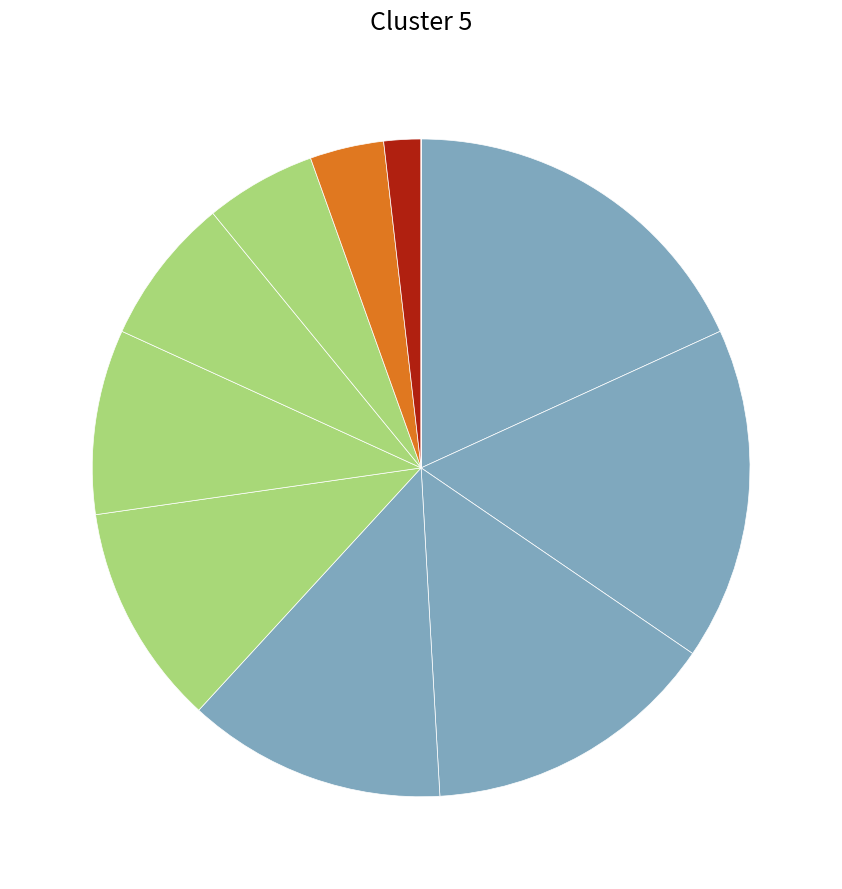

Rank the categories by value from lowest to highest.

nzd0520-0010, nzd0520-0009, nzd0520-0008, nzd0520-0007, nzd0520-0006, nzd0520-0005, nzd0520-0004, nzd0520-0003, nzd0520-0002, nzd0520-0001, nzd0520-0000